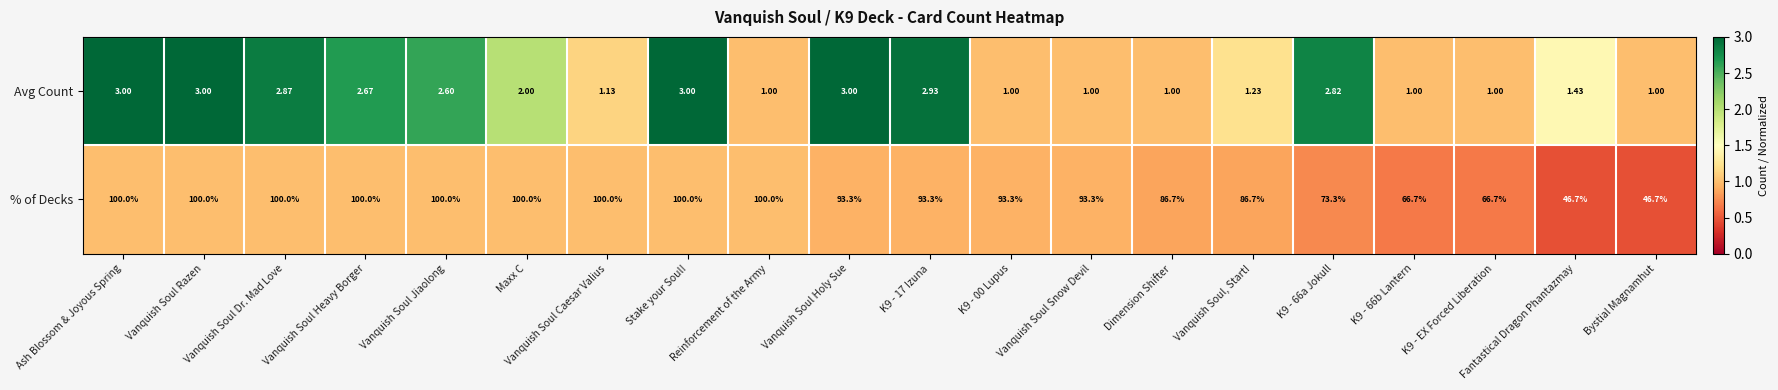

At Vanquish Soul Dr. Mad Love, list the series in order from largest to smallest.

% of Decks, Avg Count